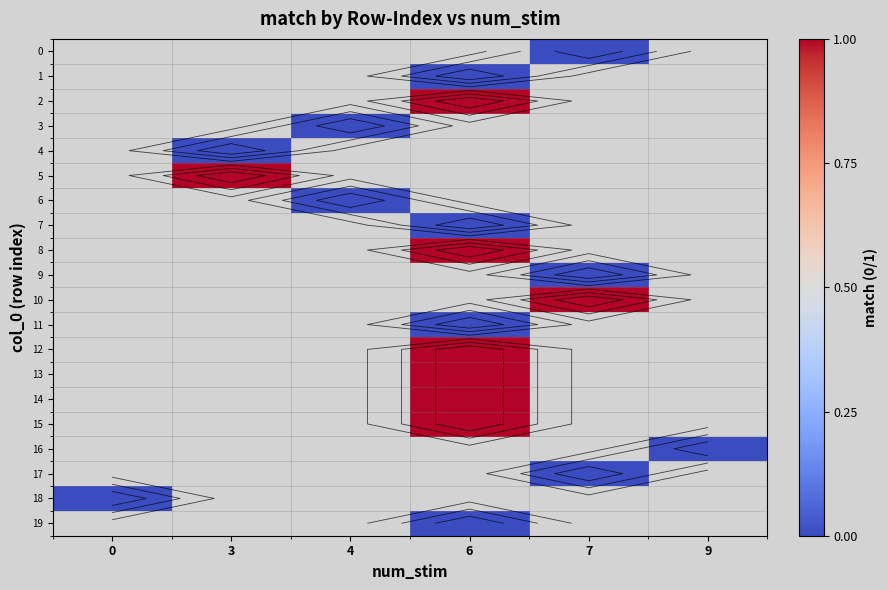

Which label corresponds to the largest value in the chart?

6